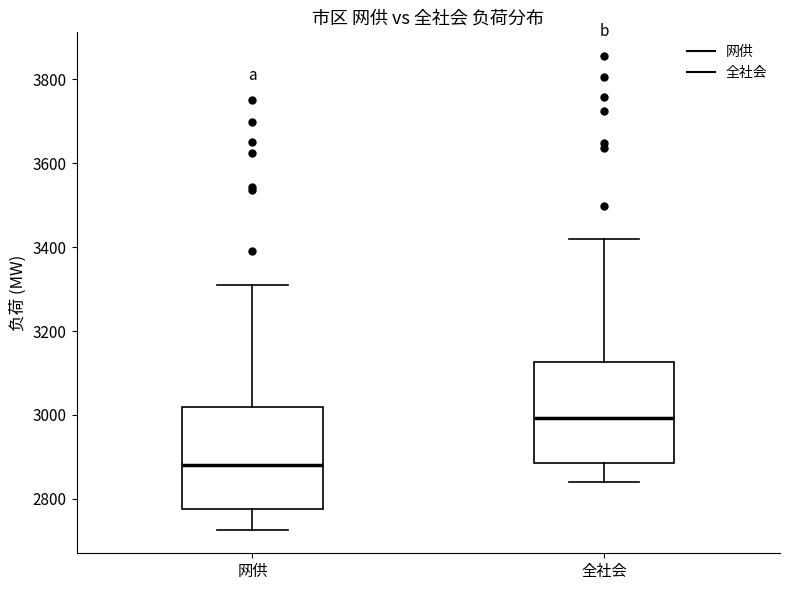

Reading left to right, transcribe this box plot: for each box, give where its median line is, the range the box spans, and where its two whiskers end, as read against the y-axis. The values are not printed on the chart, so give them approximately, as read against the axis.

网供: median 2880, box 2780 to 3020, whiskers 2720 to 3300
全社会: median 3000, box 2880 to 3120, whiskers 2840 to 3420